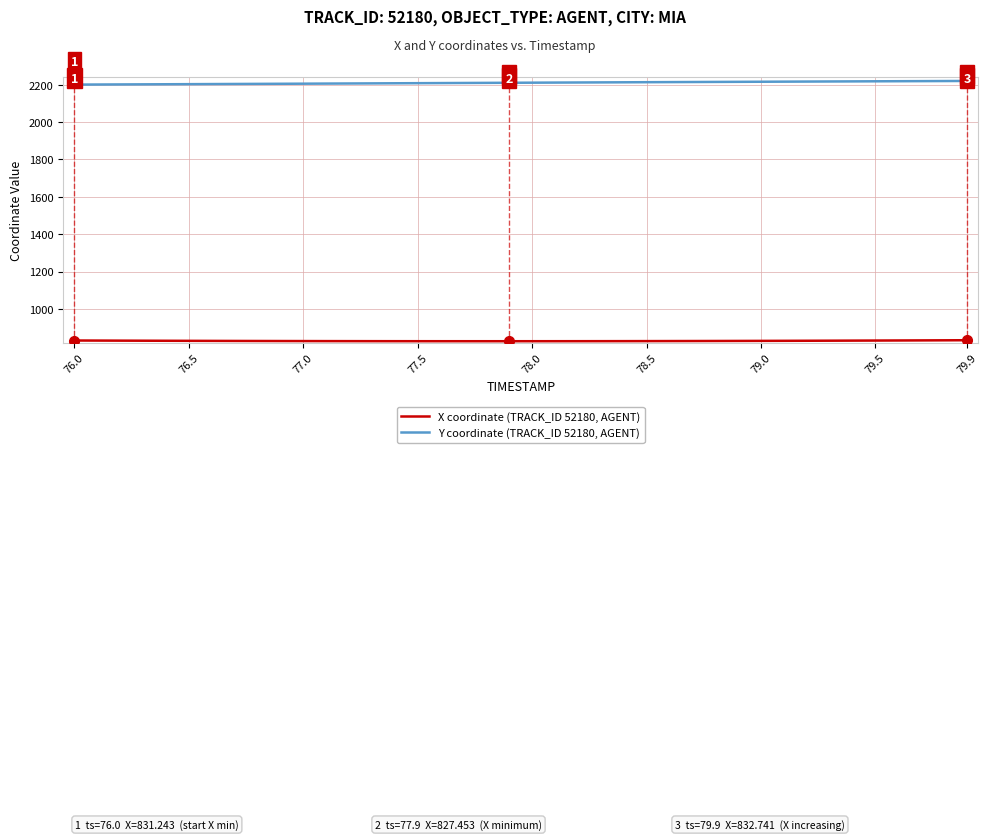

Which series has the largest total across all categories?

Y coordinate (TRACK_ID 52180, AGENT)